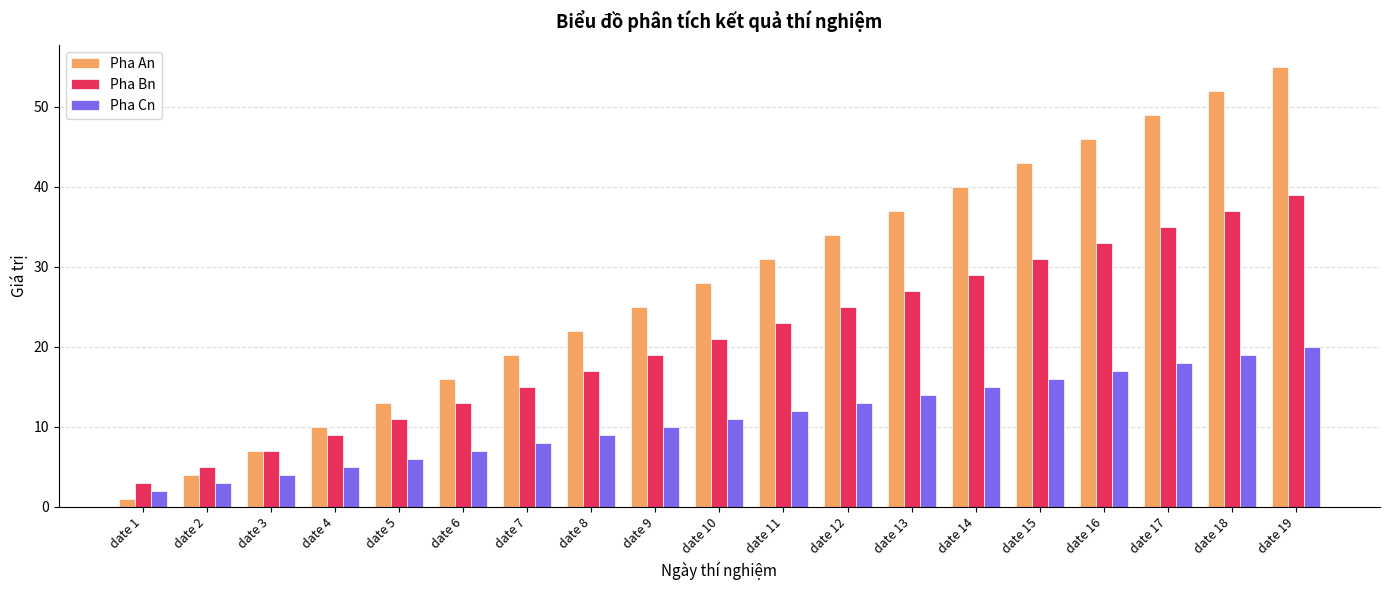

Count the number of categories in the chart.

19